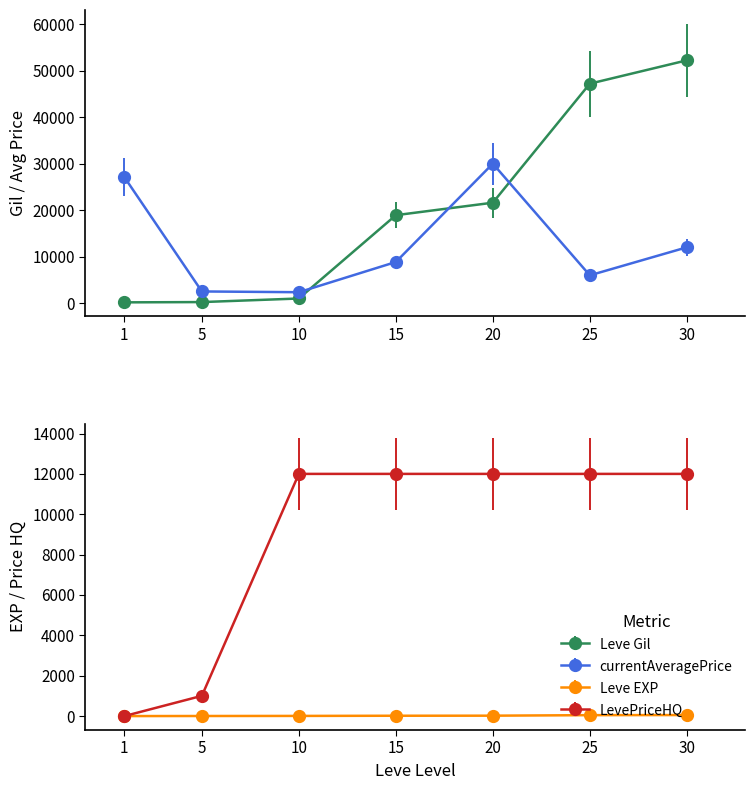

Which series has the widest spread of values?

Leve Gil